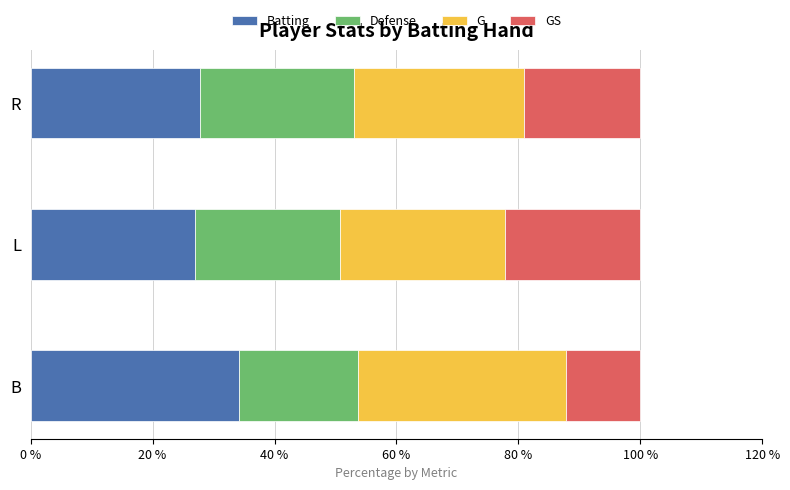

What value does the Batting series have at L?

27.0